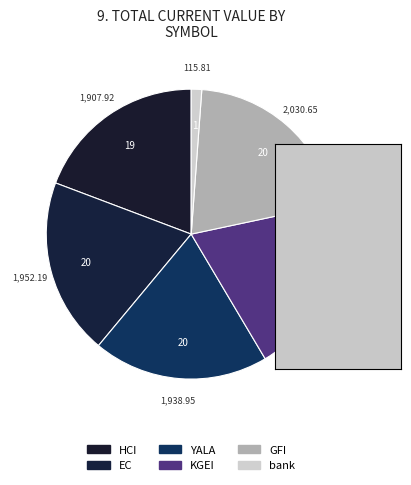

True or false: HCI accounts for 8% of the total.

False